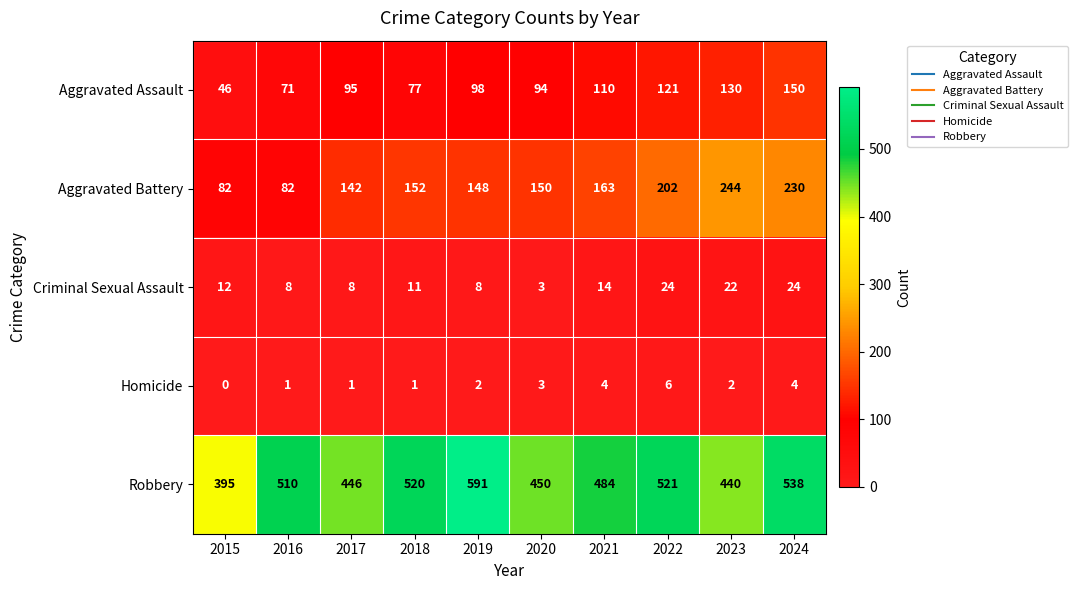

Which series has the largest total across all categories?

Robbery